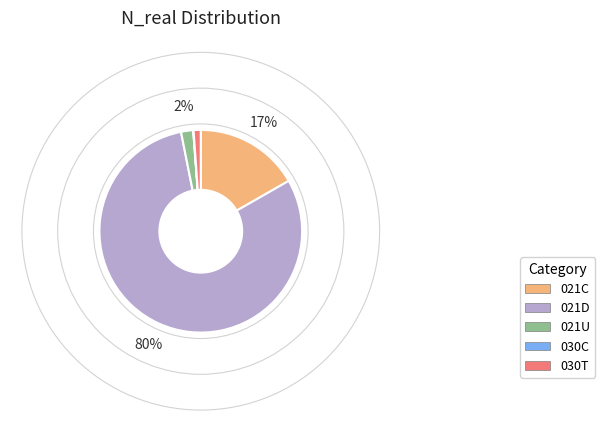

True or false: 021C accounts for 31% of the total.

False